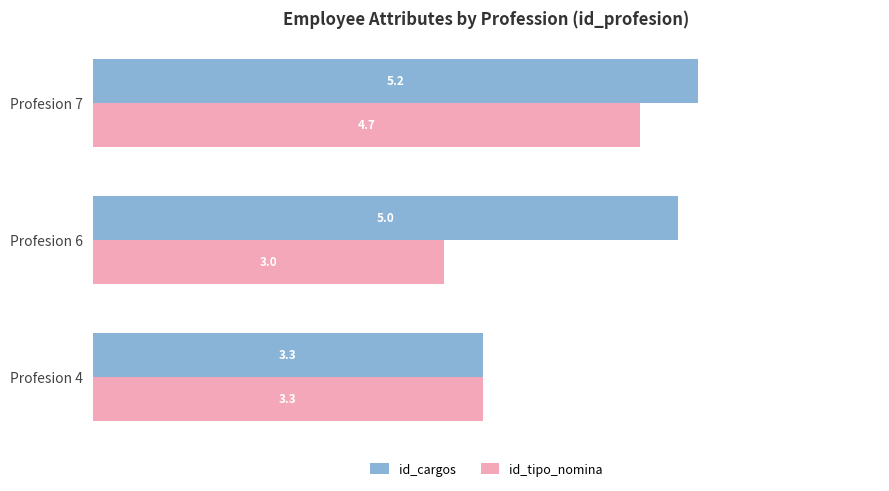

What is the minimum value for id_cargos?

3.3